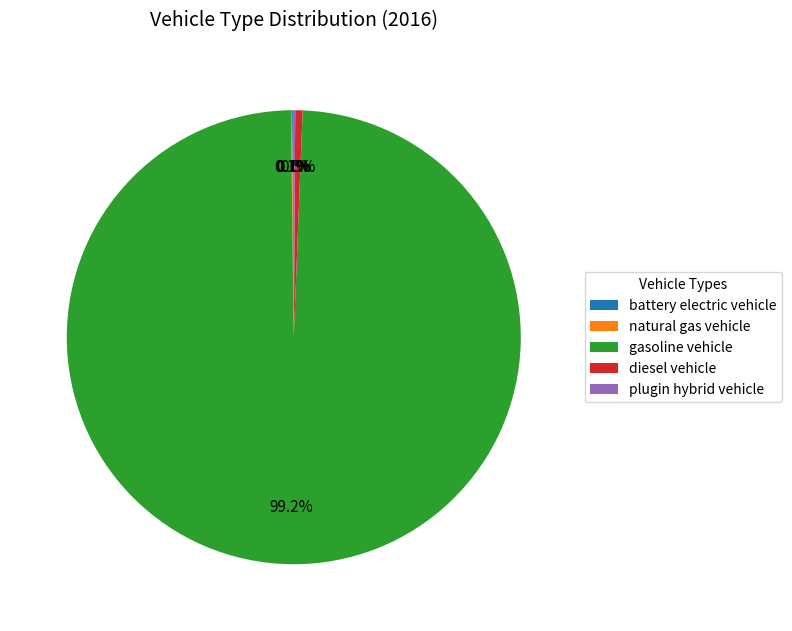

What portion of the pie excludes diesel vehicle?

99.5%